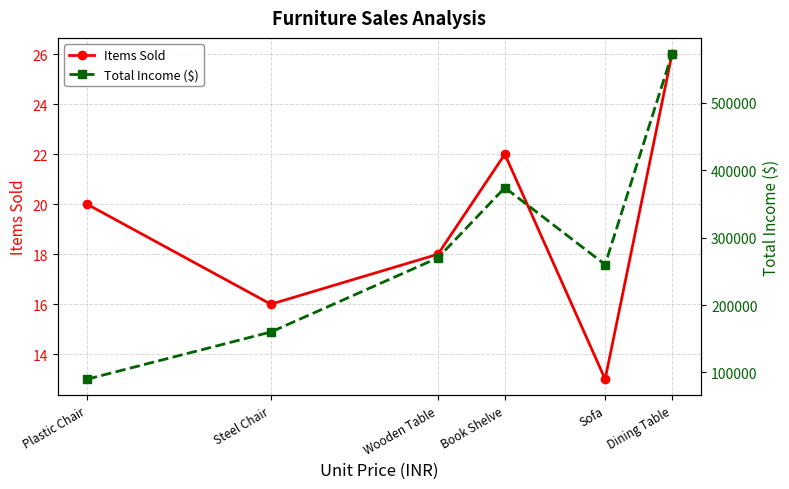

Which series has the largest range (max minus min)?

Total Income ($)